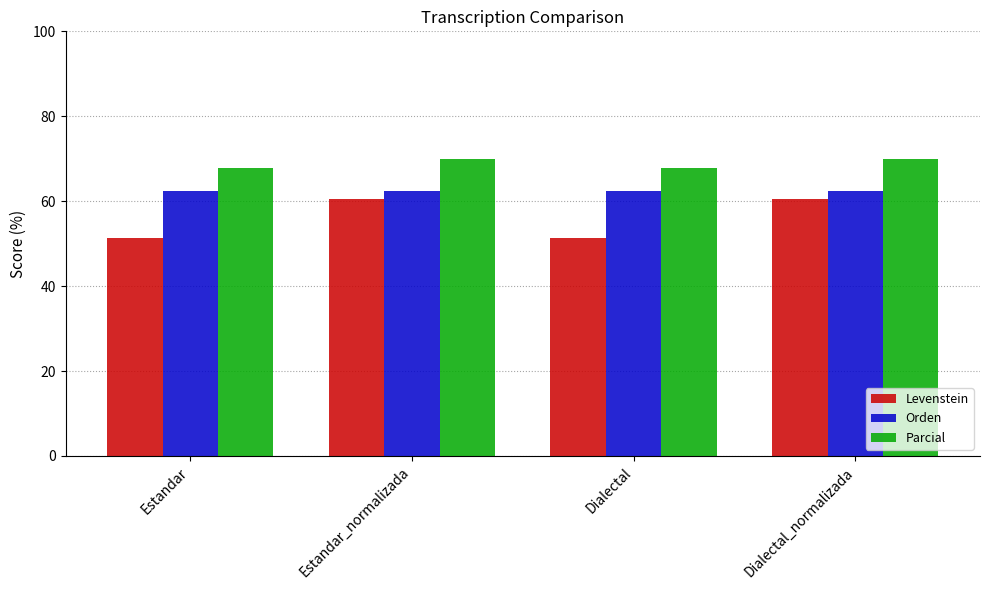

Between Estandar and Dialectal_normalizada, which series saw the biggest shift?

Levenstein